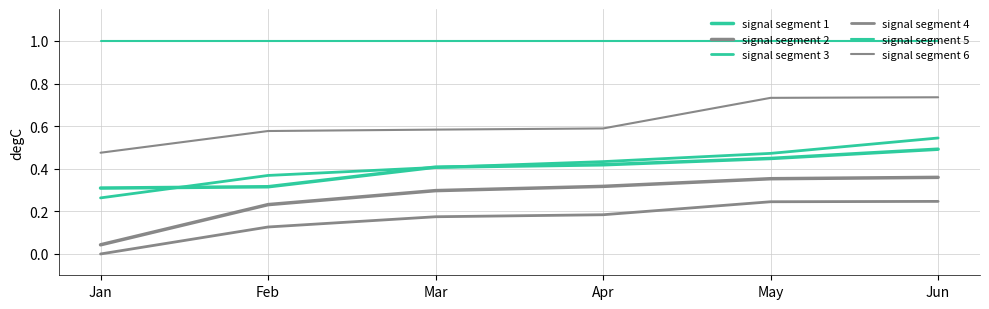

True or false: signal segment 1 has more than 0 points higher than both neighbors.

False